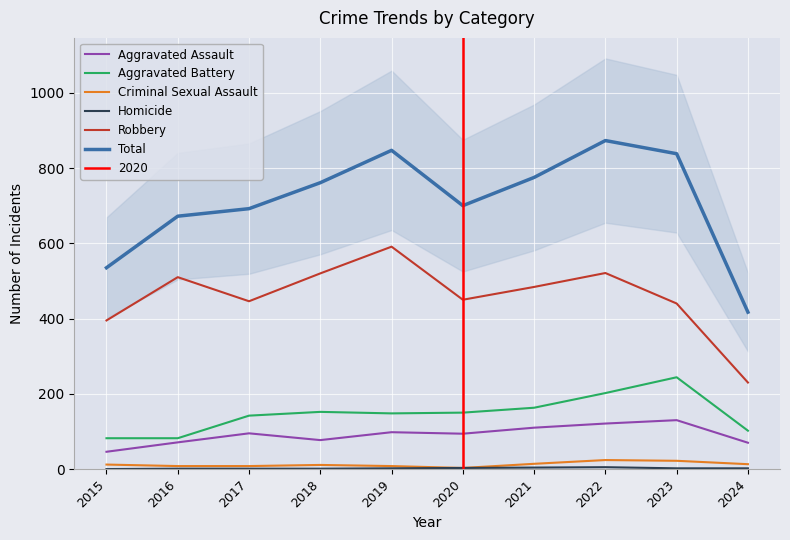

True or false: Homicide and Aggravated Assault cross at least once.

False